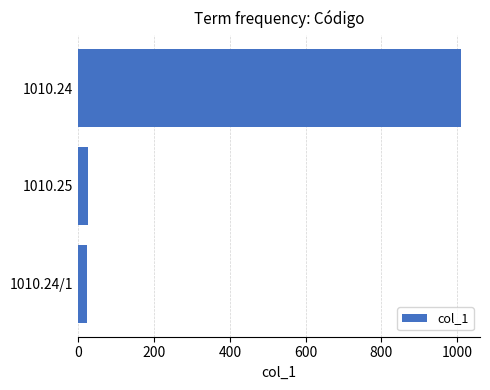

What is the difference between the maximum and minimum values?

986